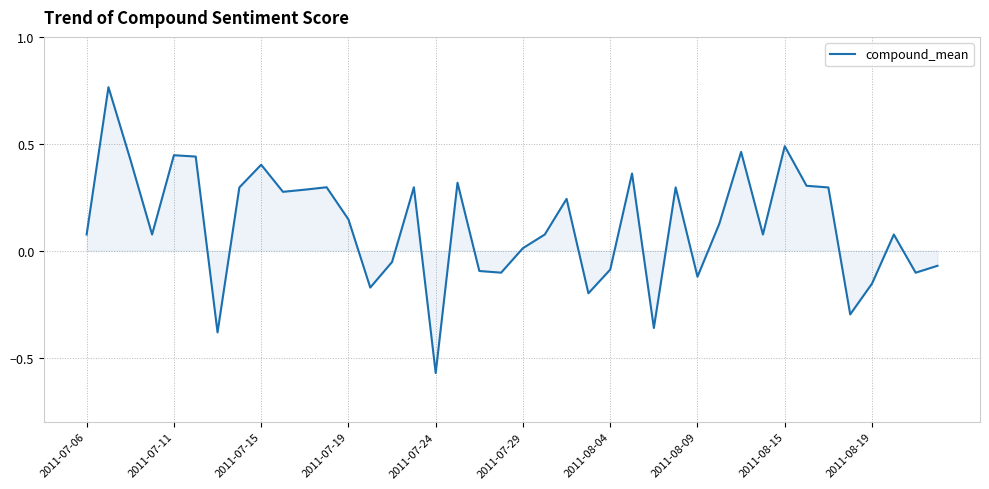

How many values are below zero?

14